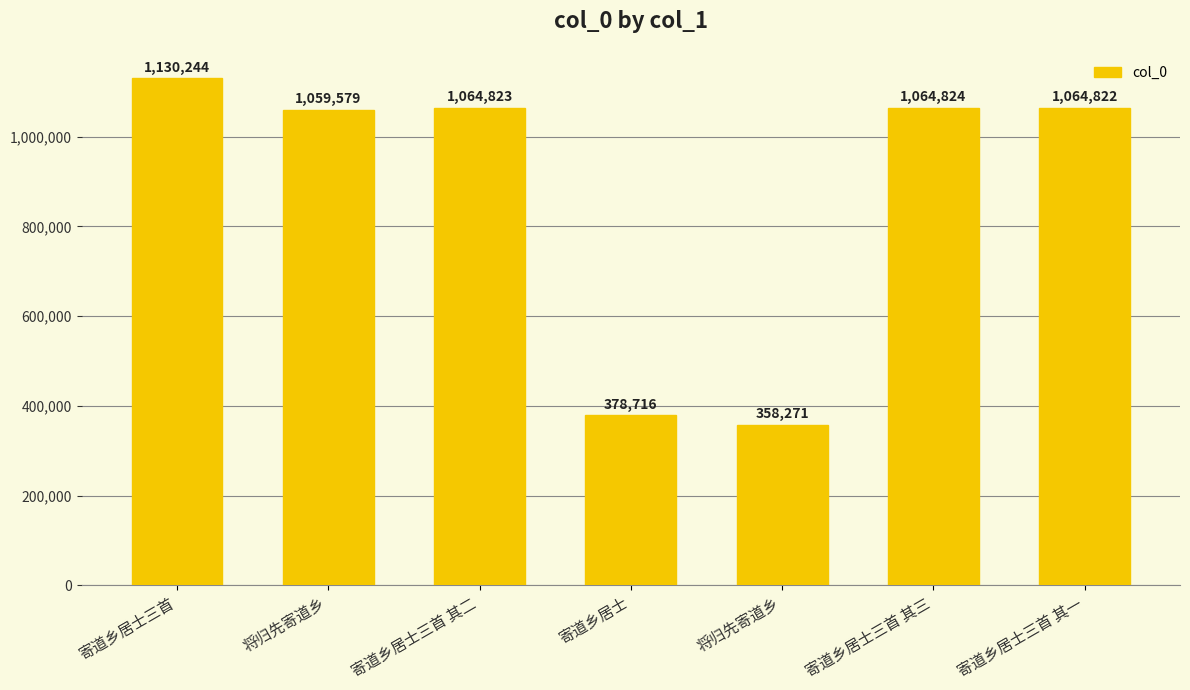

What is the difference between the values at 将归先寄道乡 and 寄道乡居士三首 其三?

706553